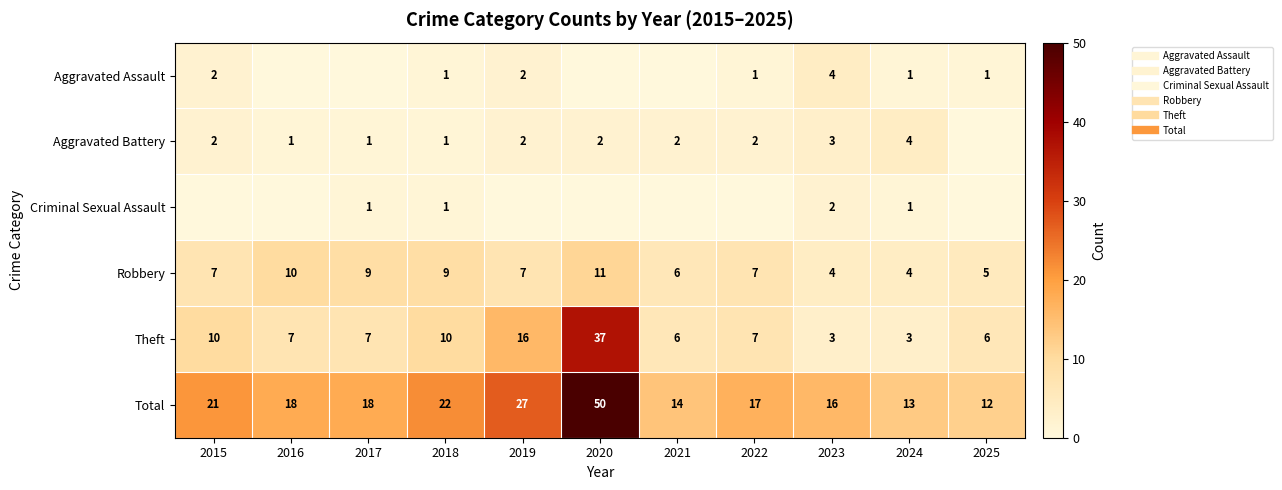

Which category has the lowest value across all series?

2016